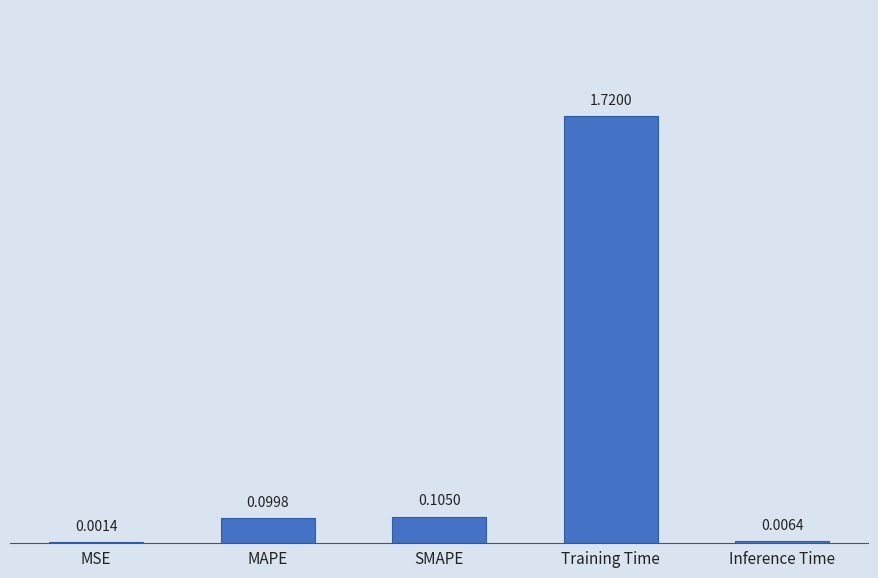

What is the average value?

0.4